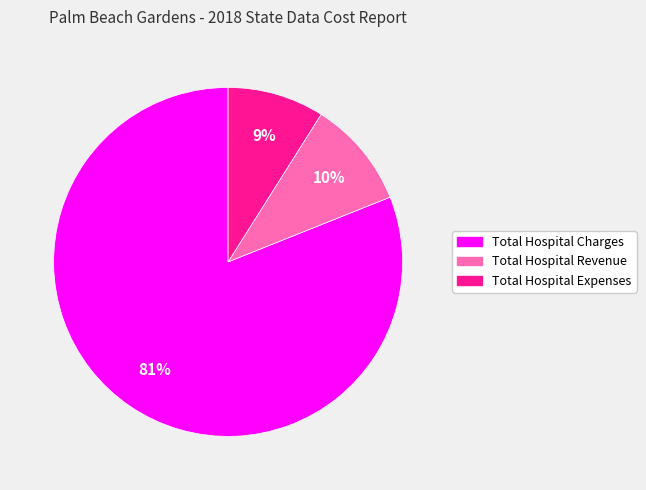

What is the smallest slice in the pie chart?

Total Hospital Expenses